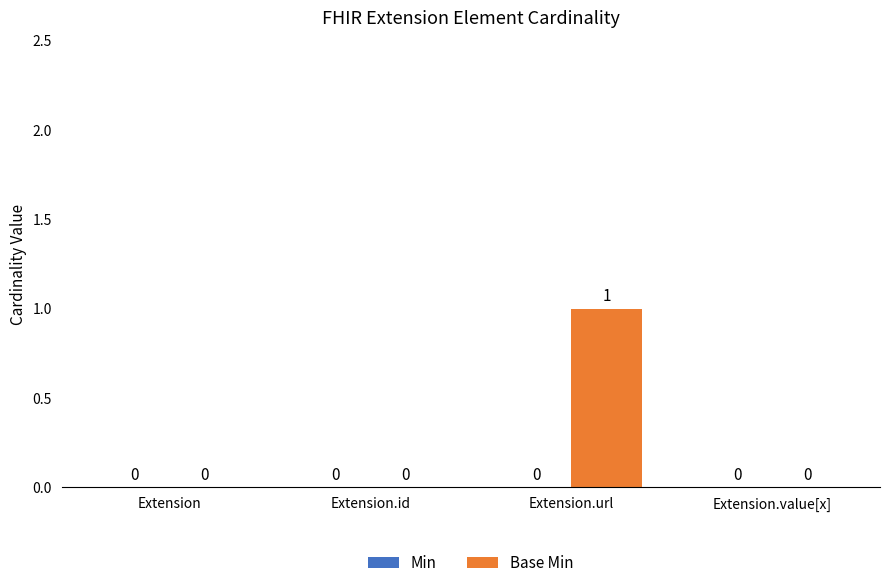

The chart shows a value of 1 at Extension.url. True or false?

True